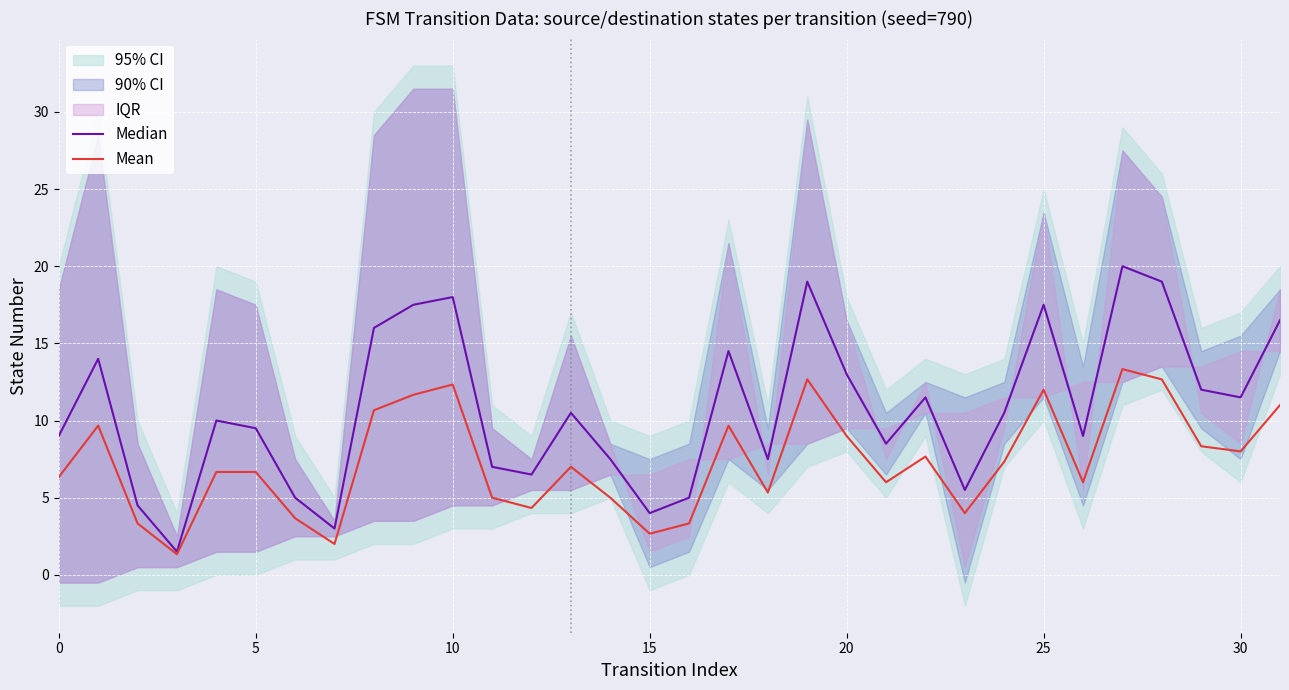

How many lines are shown in the chart?

2